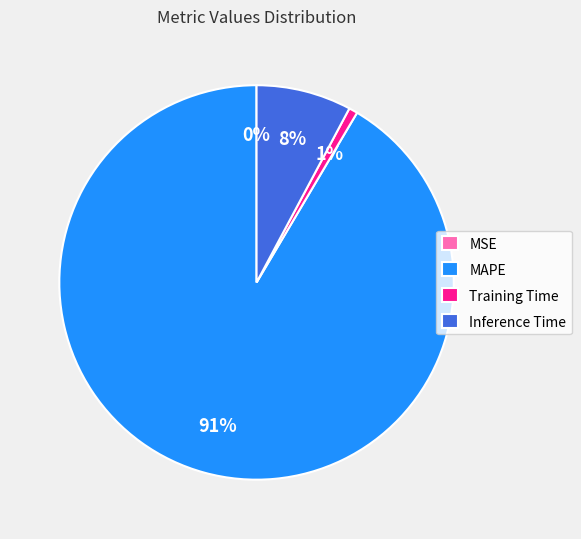

Between MAPE and Training Time, which is larger?

MAPE